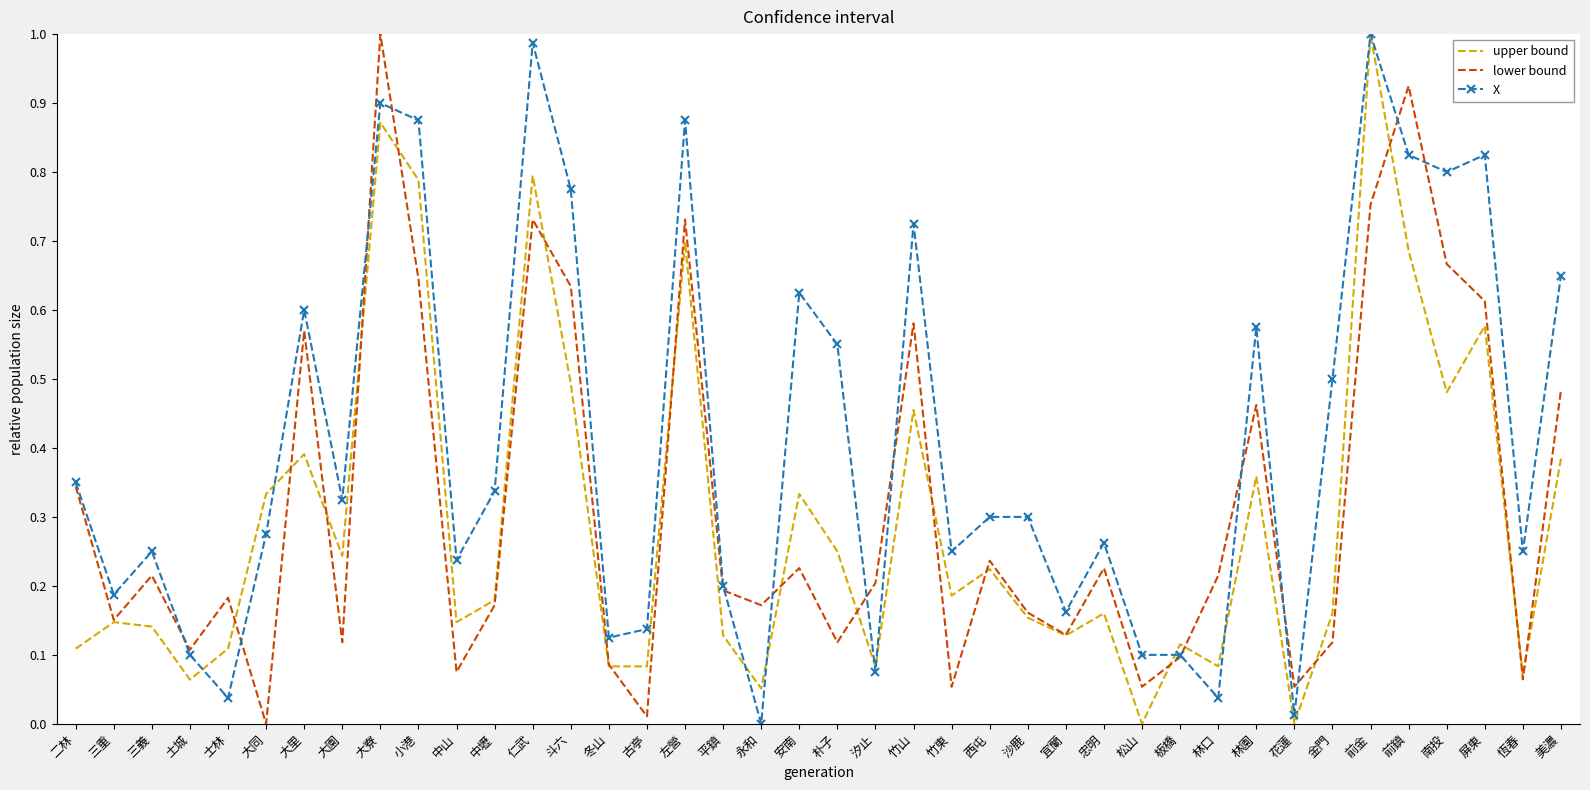

At 前鎮, list the series in order from largest to smallest.

lower bound, X, upper bound